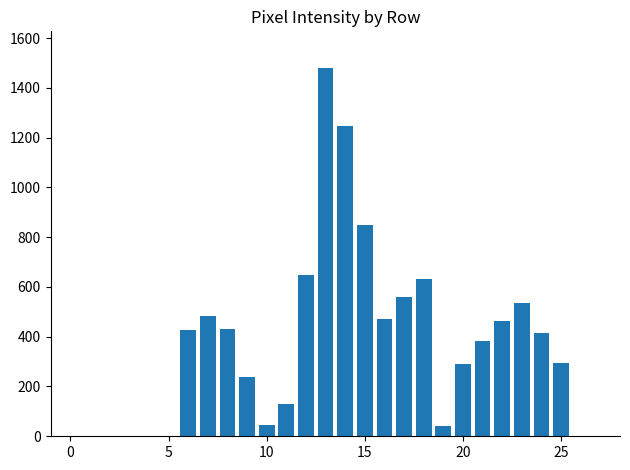

What is the sum of all values?

10065